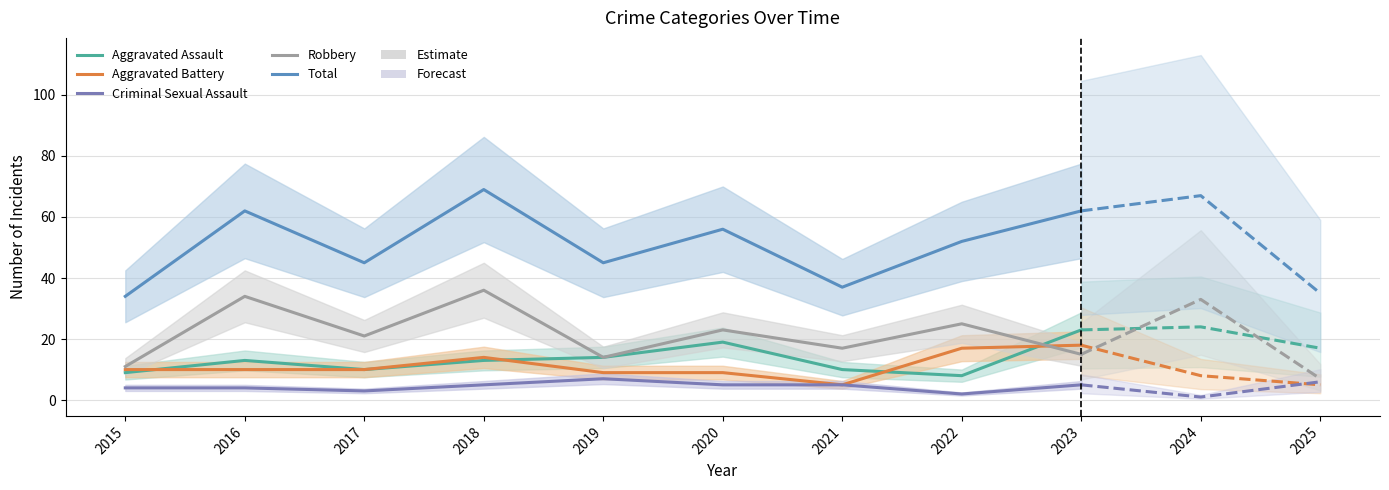

What is the sum of all Total values?

462